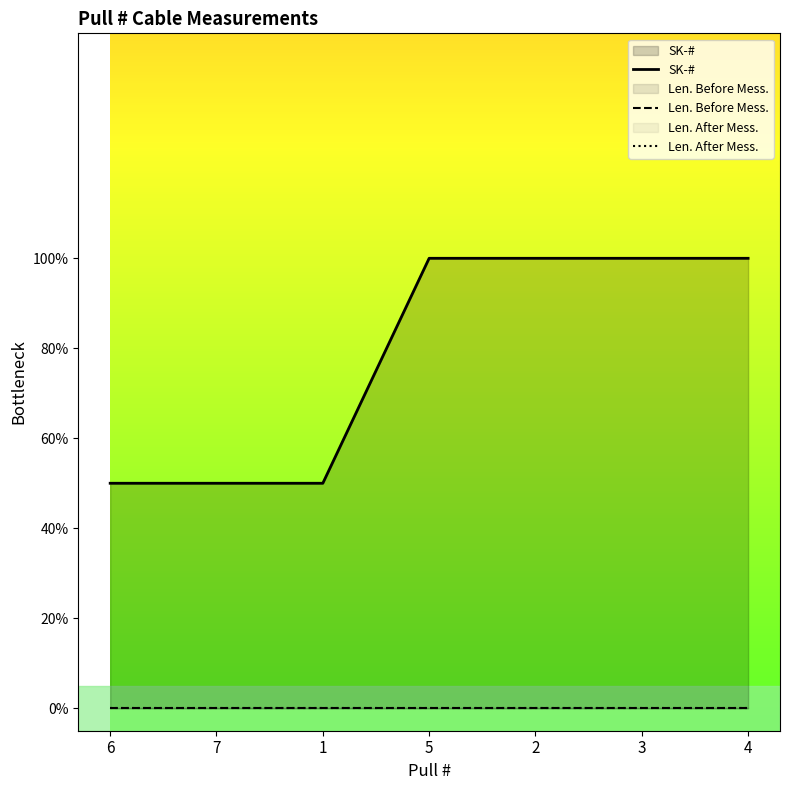

Which series has the largest total across all categories?

SK-#